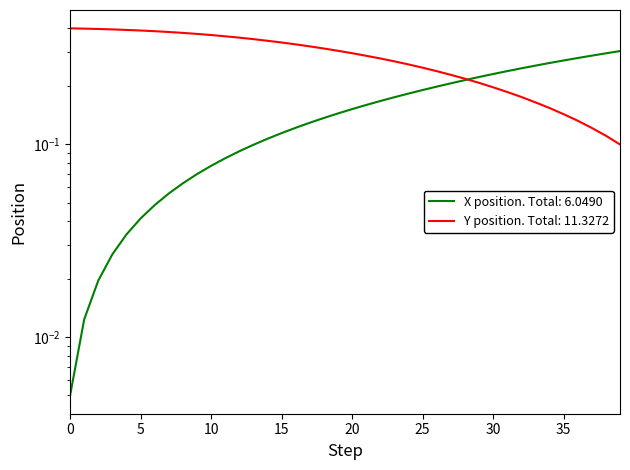

True or false: Y has more than 1 points higher than both neighbors.

False